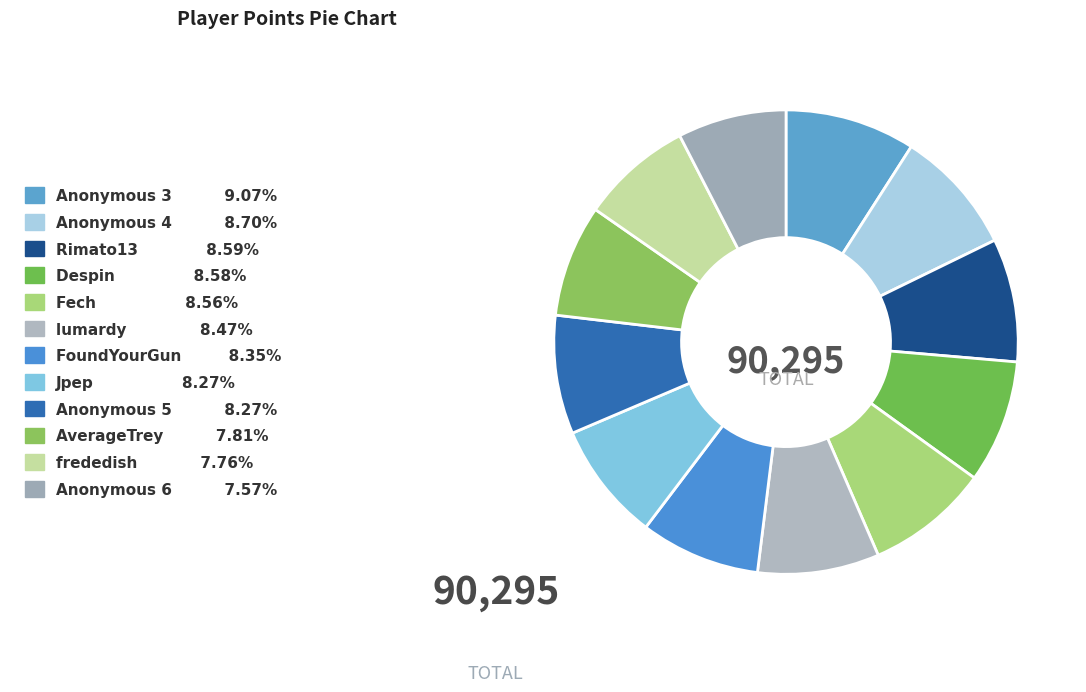

To the nearest percent, what is the difference between the largest and smallest slice percentages?

2%